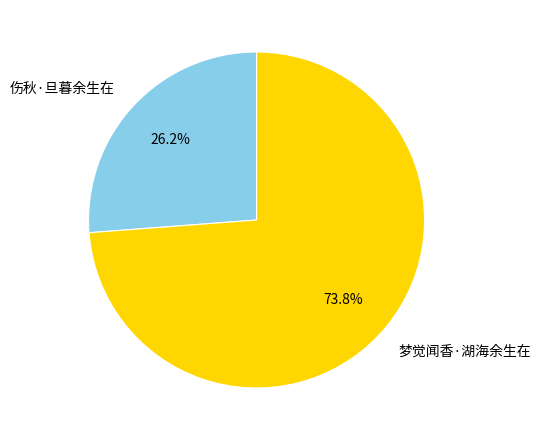

To the nearest percent, what is the difference between the largest and smallest slice percentages?

48%